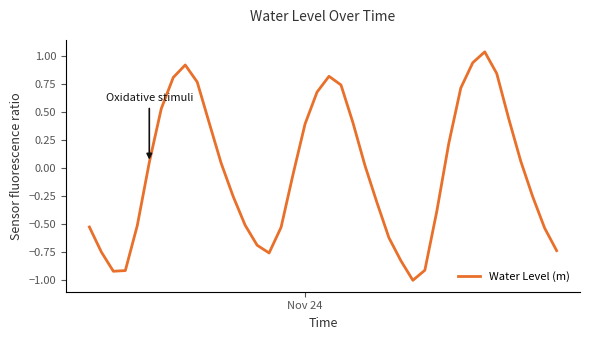

What is the smallest value displayed?

-1.0